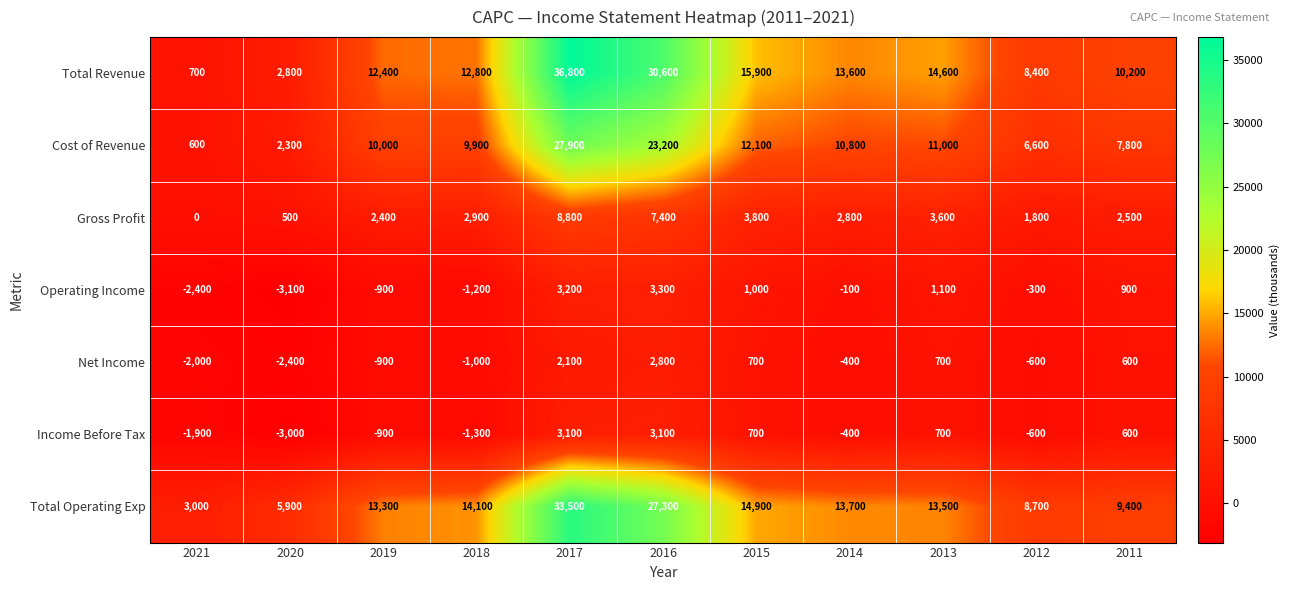

What is the highest value of the Net Income series?

2800